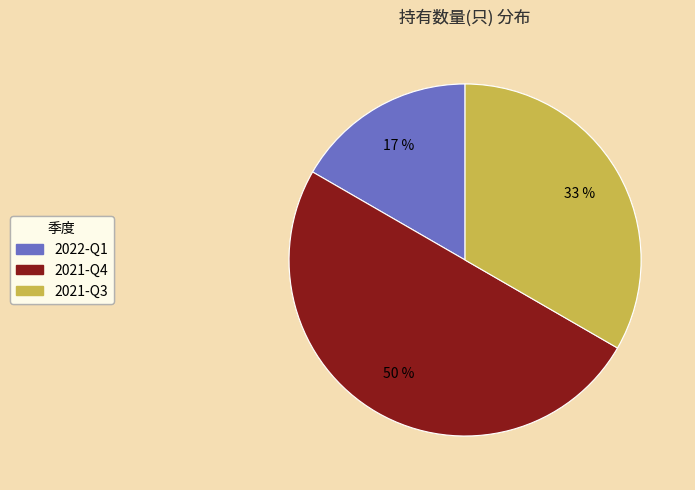

Rank the categories by value from highest to lowest.

2021-Q4, 2021-Q3, 2022-Q1